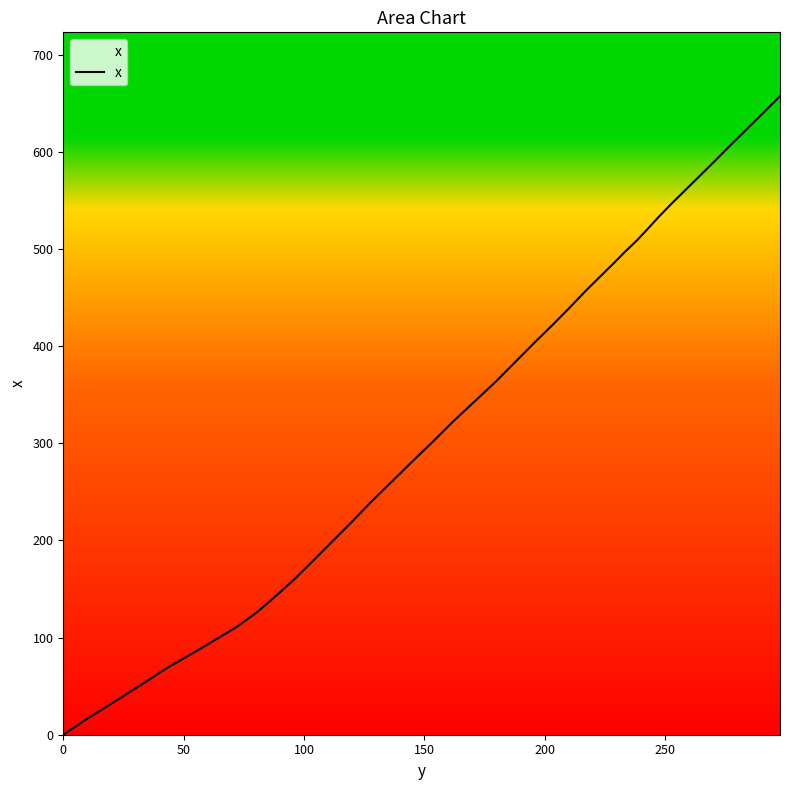

Reading left to right, list all the values displayed in this chart.

0.0	17.2	34.5	52.1	69.2	85.2	100.9	111.2	126.7	143.2	159.8	178.1	197.6	217.6	238.9	259.6	280.3	301.1	322.5	342.7	363.3	384.3	404.5	422.9	440.3	456.6	471.8	485.2	497.5	508.6	520.2	532.4	545.2	558.9	574.0	589.9	606.7	623.3	640.2	657.2